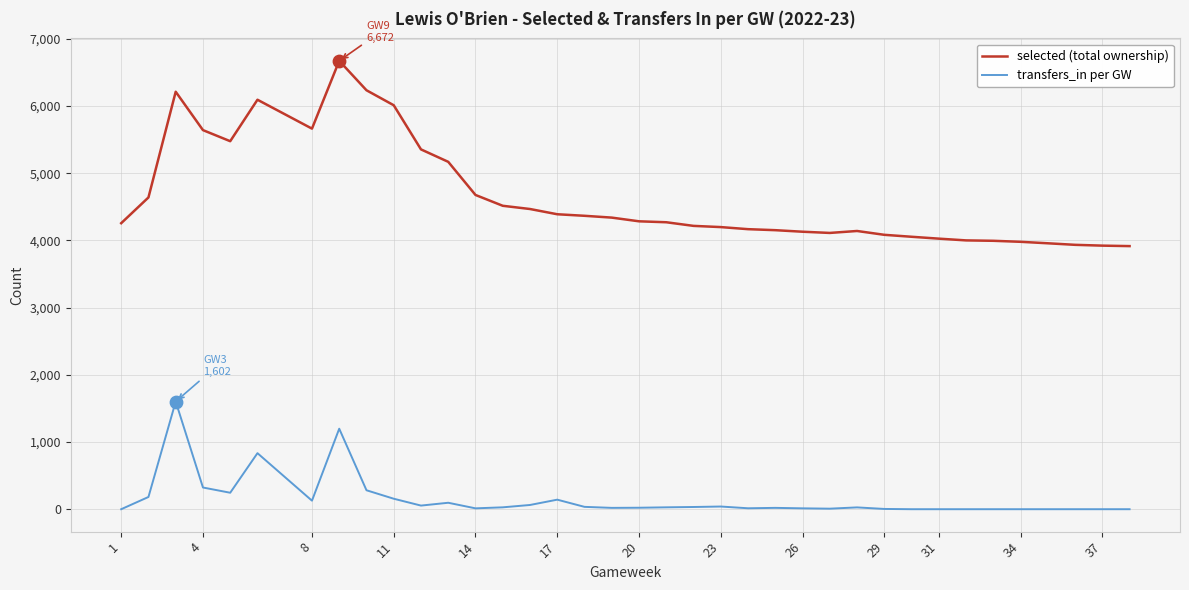

Which series has the largest total across all categories?

selected (total ownership)